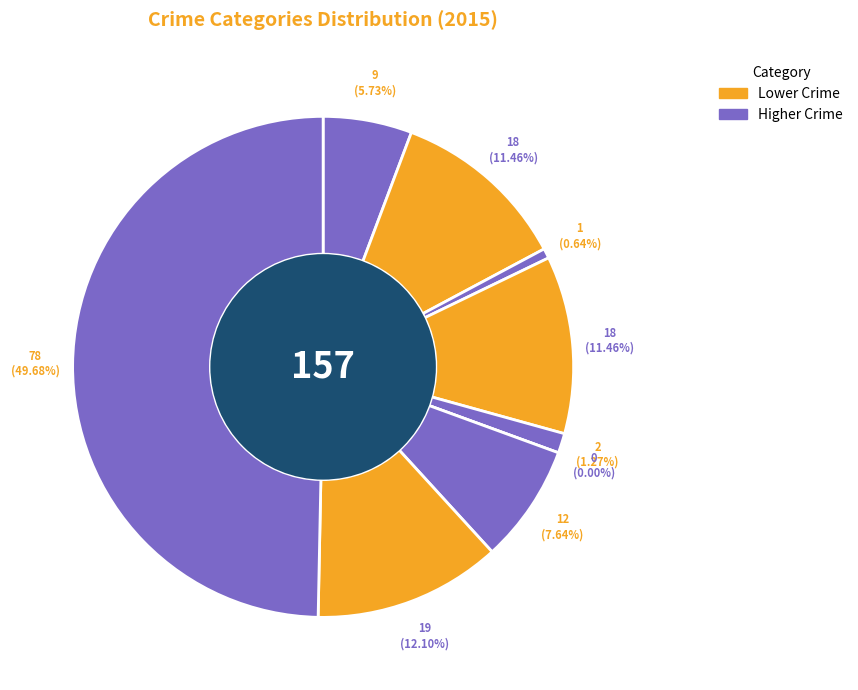

Combined, what portion of the pie is Homicide and Motor Vehicle Theft?

7.6%